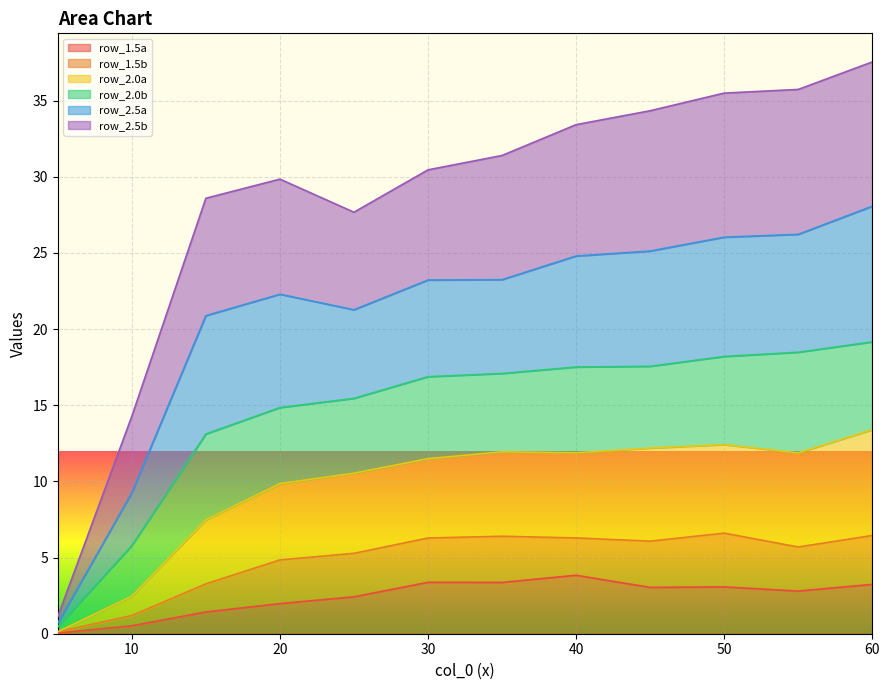

Which has a higher value, 35.0 or 30.0?

30.0